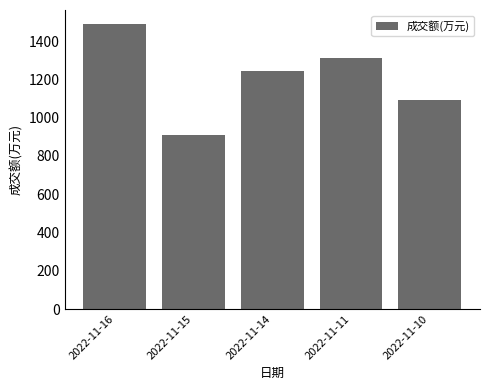

At which category does the chart reach its minimum across all series?

2022-11-15